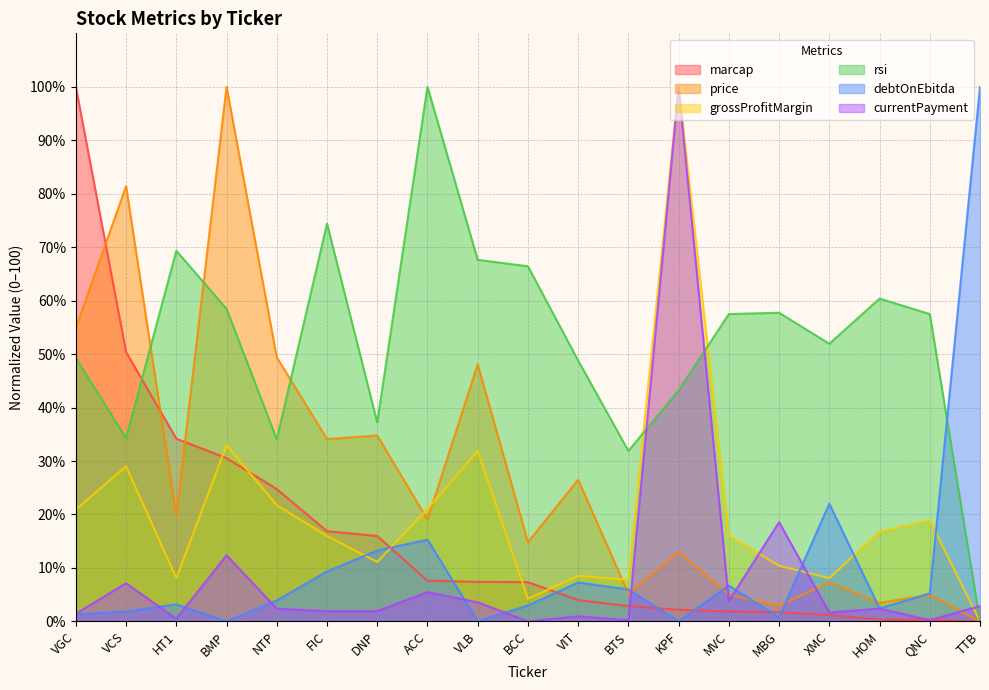

What is the label of the 16th point from the left?

XMC